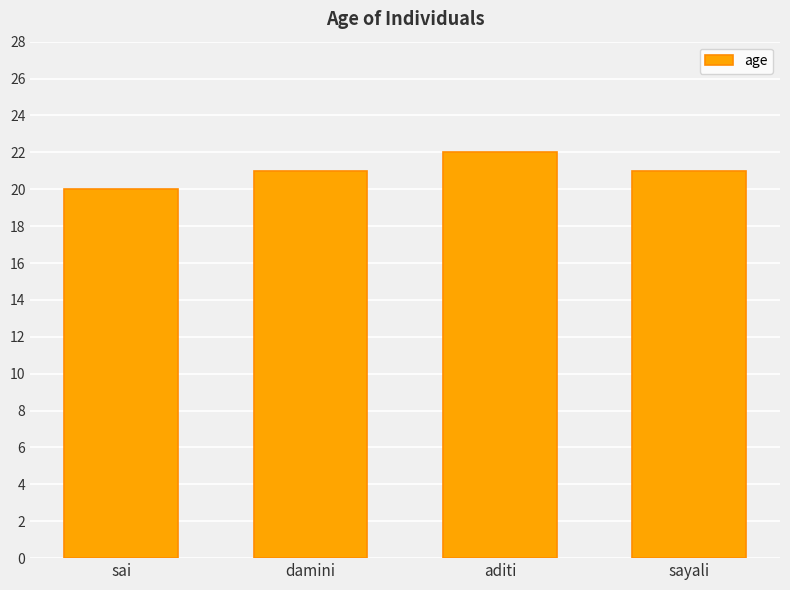

What is the approximate value at aditi?

22